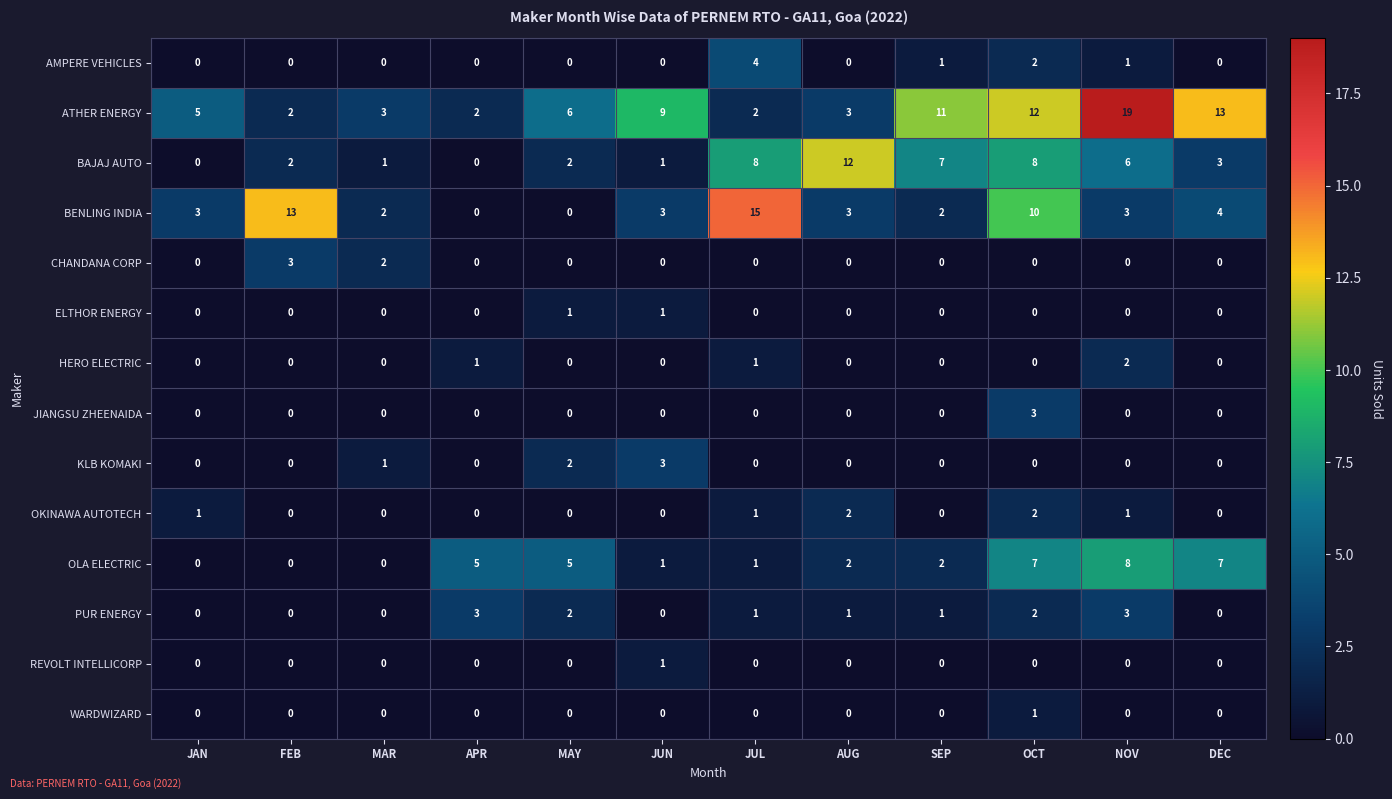

Is the value of OLA ELECTRIC at DEC greater than the value of ELTHOR ENERGY at SEP?

Yes